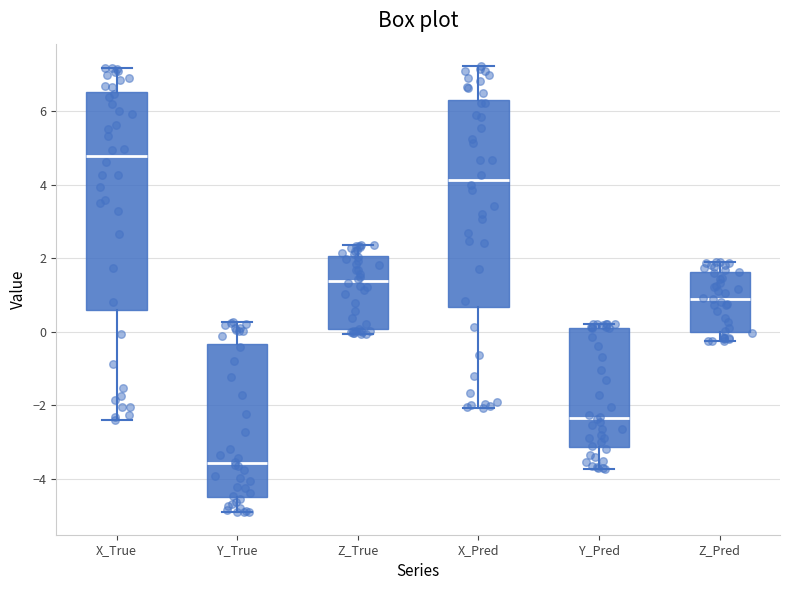

Reading left to right, read every box against the y-axis: the position of its median line, the range the box covers, and the ends of its whiskers. The values are not printed on the chart, so give them approximately, as read against the axis.

X_True: median 4.8, box 0.6 to 6.6, whiskers -2.4 to 7.2
Y_True: median -3.6, box -4.4 to -0.4, whiskers -5.0 to 0.2
Z_True: median 1.4, box 0.0 to 2.0, whiskers 0.0 (just below the box's lower edge) to 2.4
X_Pred: median 4.2, box 0.6 to 6.4, whiskers -2.0 to 7.2
Y_Pred: median -2.4, box -3.2 to 0.2, whiskers -3.8 to 0.2 (just above the box's upper edge)
Z_Pred: median 1.0, box 0.0 to 1.6, whiskers -0.2 to 2.0